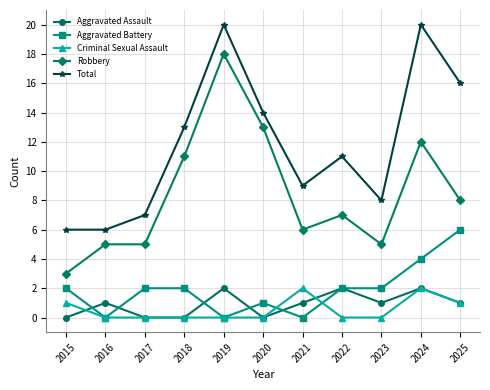

True or false: Criminal Sexual Assault has more than 1 interior local peaks.

True